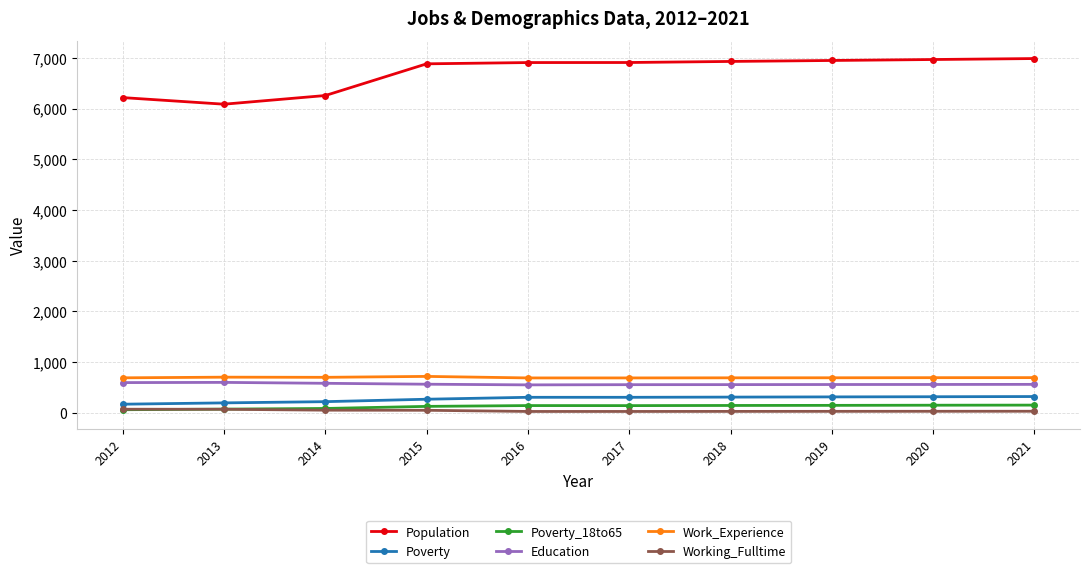

Rank the series by their maximum value, from lowest to highest.

Working_Fulltime, Poverty_18to65, Poverty, Education, Work_Experience, Population